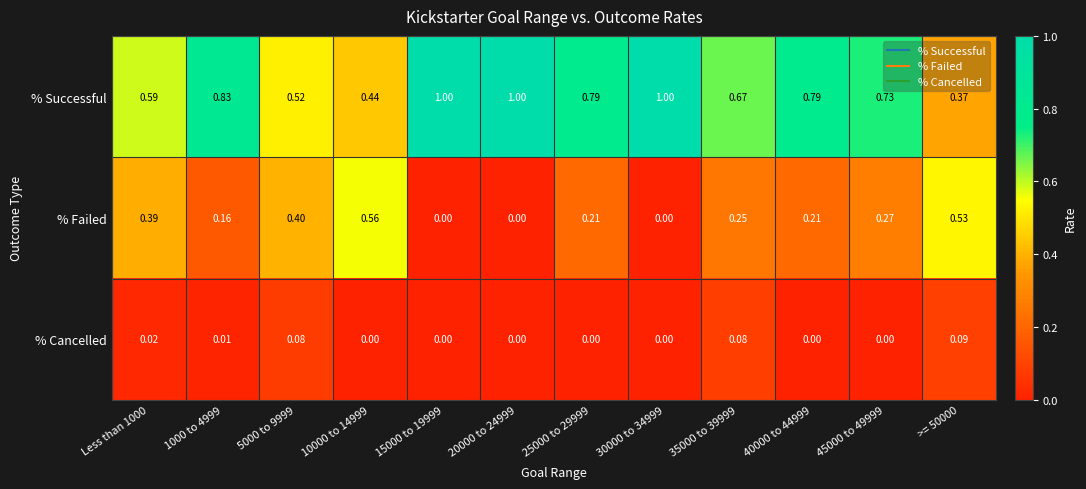

Which series has the widest spread of values?

% Successful